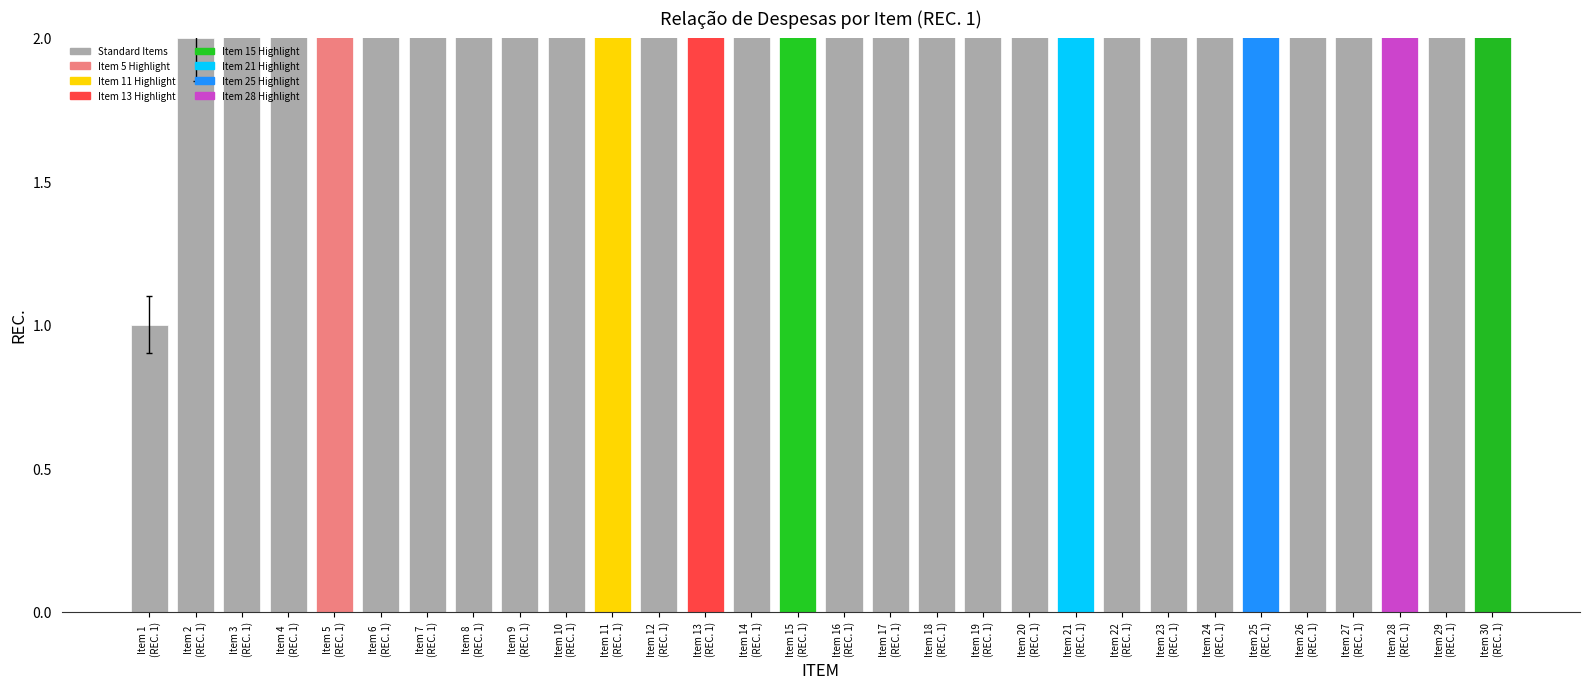

List the labels in order of value, largest first.

Item 30
(REC. 1), Item 29
(REC. 1), Item 28
(REC. 1), Item 27
(REC. 1), Item 26
(REC. 1), Item 25
(REC. 1), Item 24
(REC. 1), Item 23
(REC. 1), Item 22
(REC. 1), Item 21
(REC. 1), Item 20
(REC. 1), Item 19
(REC. 1), Item 18
(REC. 1), Item 17
(REC. 1), Item 16
(REC. 1), Item 15
(REC. 1), Item 14
(REC. 1), Item 13
(REC. 1), Item 12
(REC. 1), Item 11
(REC. 1), Item 10
(REC. 1), Item 9
(REC. 1), Item 8
(REC. 1), Item 7
(REC. 1), Item 6
(REC. 1), Item 5
(REC. 1), Item 4
(REC. 1), Item 3
(REC. 1), Item 2
(REC. 1), Item 1
(REC. 1)